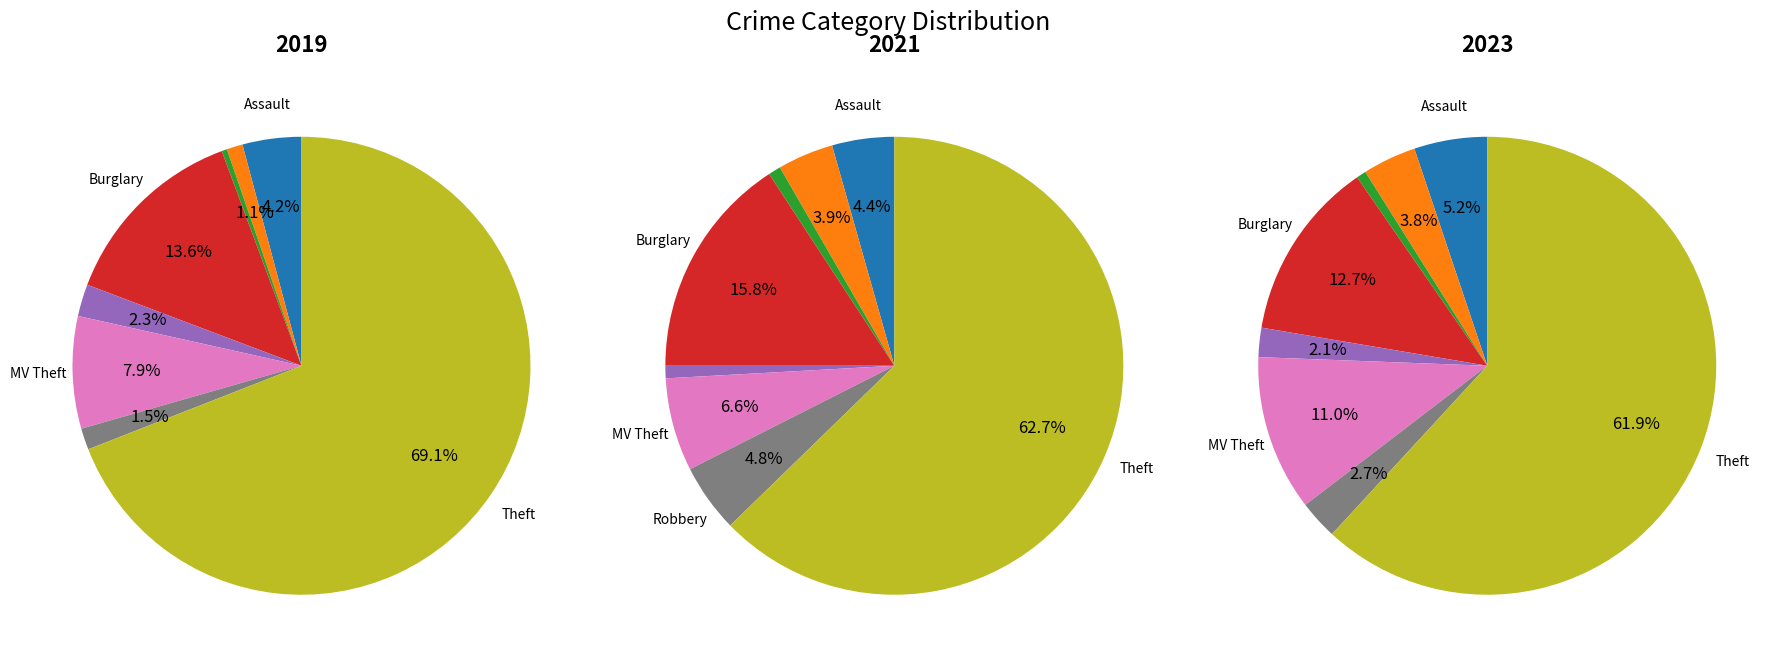

What percentage is the Aggravated Battery slice, to the nearest percent?

4%